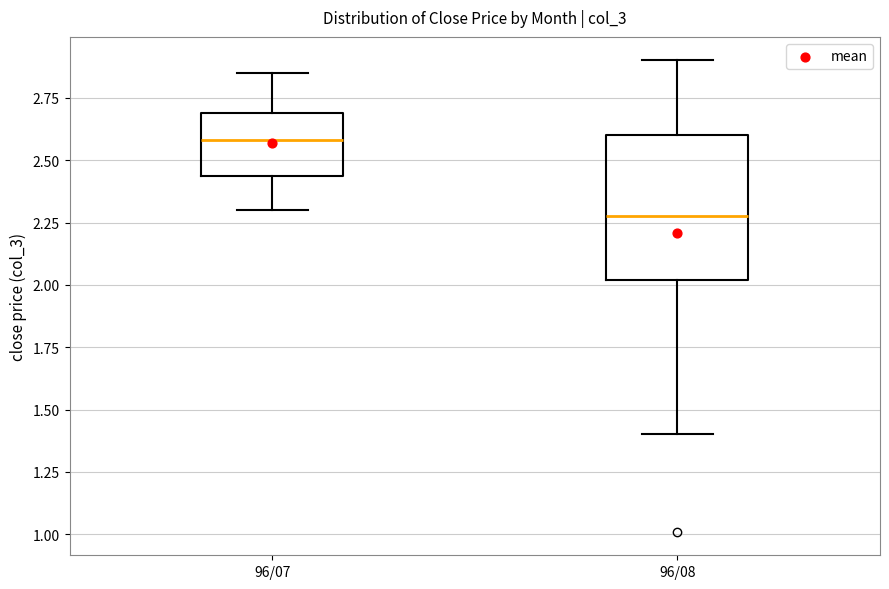

Reading left to right, read every box against the y-axis: the position of its median line, the range the box covers, and the ends of its whiskers. The values are not printed on the chart, so give them approximately, as read against the axis.

96/07: median 2.60, box 2.45 to 2.70, whiskers 2.30 to 2.85
96/08: median 2.30, box 2.00 to 2.60, whiskers 1.40 to 2.90